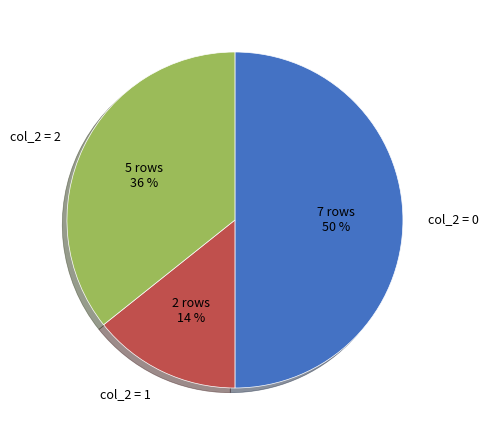

Count the number of slices in the pie.

3